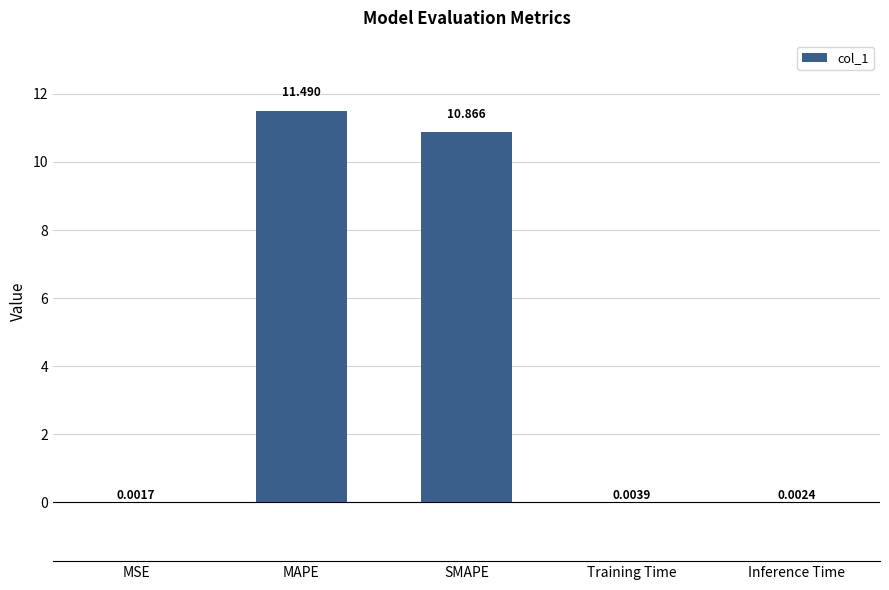

Between MAPE and SMAPE, which is larger?

MAPE